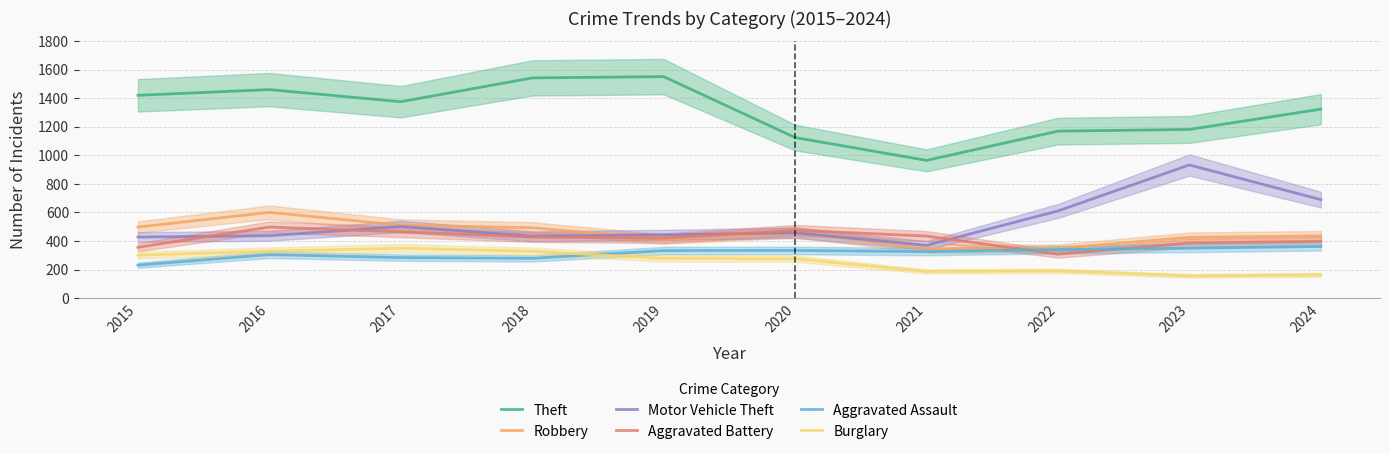

Which series ends up on top after the final intersection of Aggravated Battery and Aggravated Assault?

Aggravated Battery